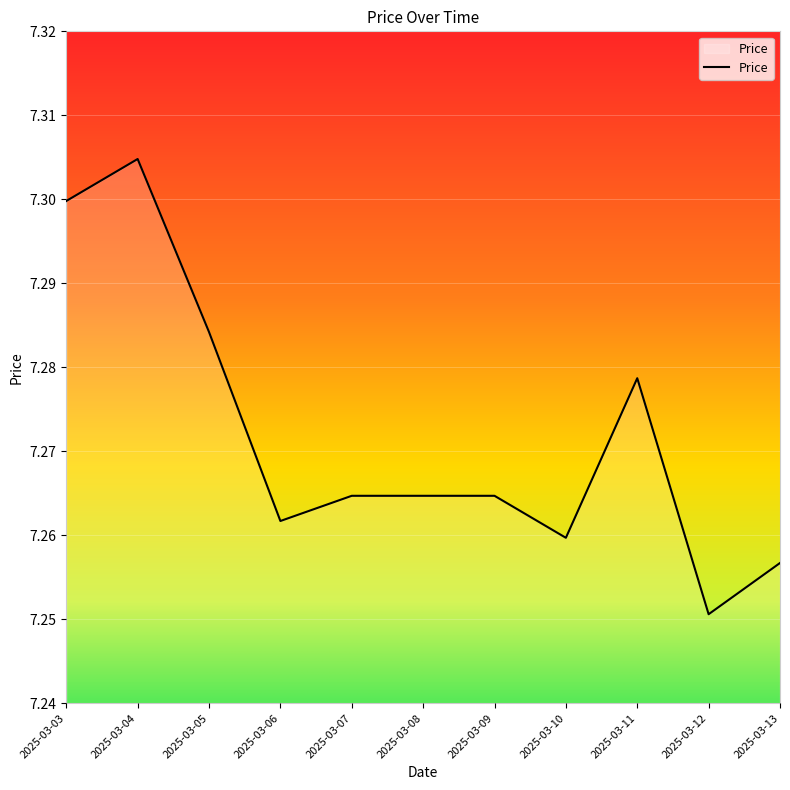

What is the ratio of the value at 2025-03-11 to the value at 2025-03-07?

1.0